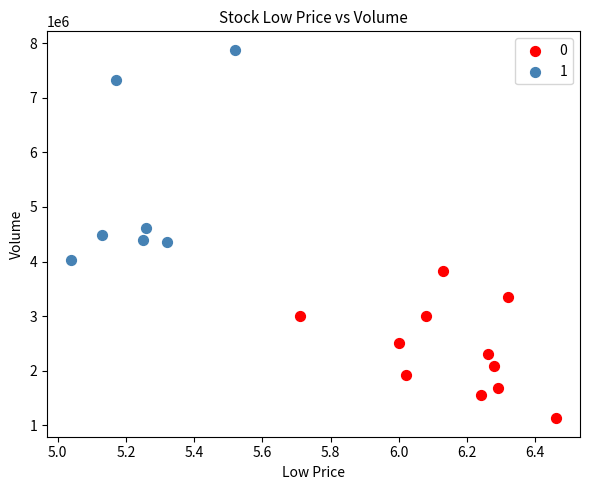

Which series reaches the maximum Y coordinate?

1